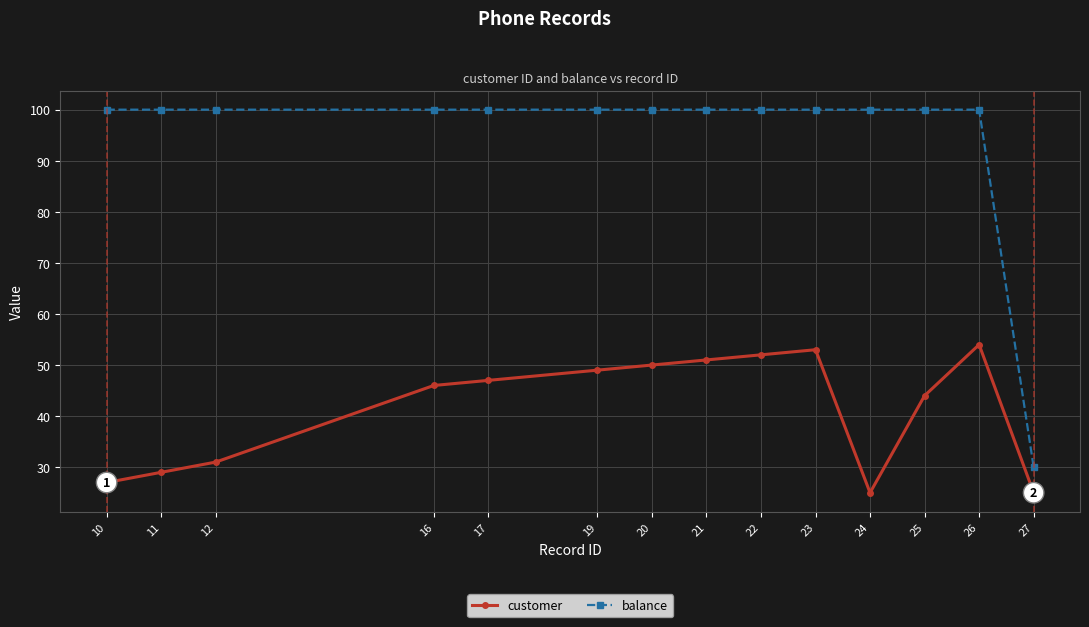

The value of customer at 27 is 35. True or false?

False